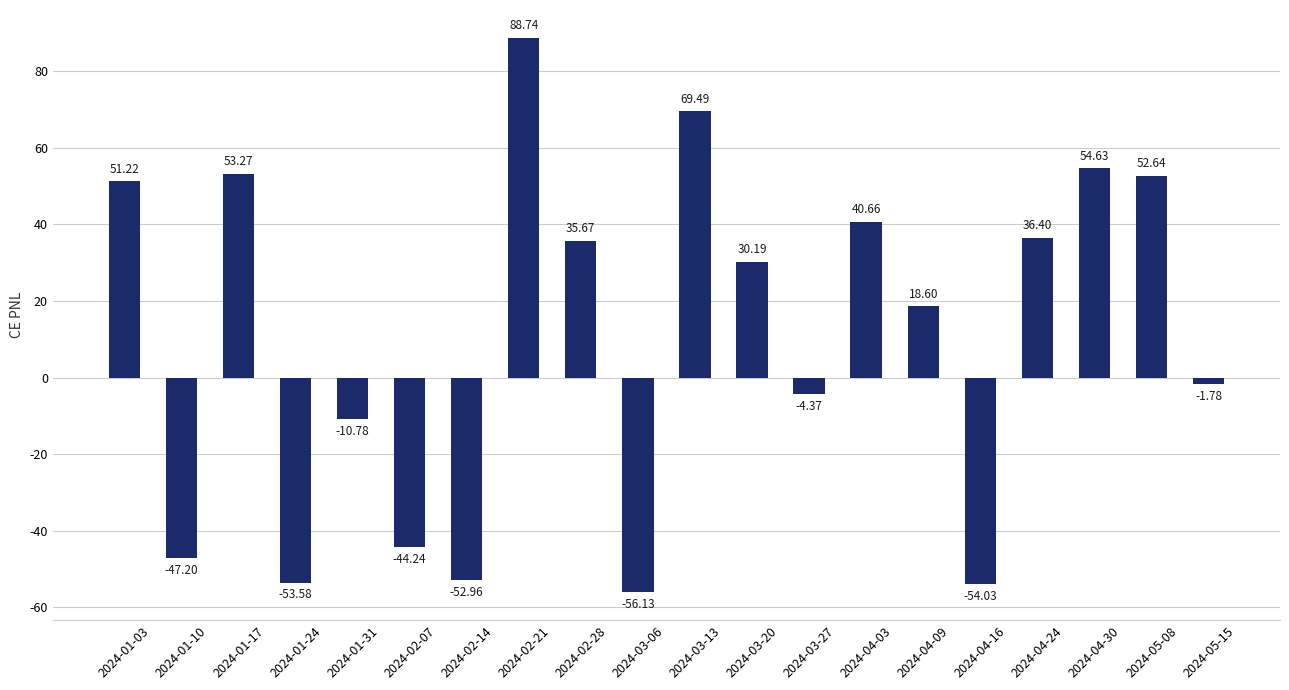

How many data points are above 30?

10